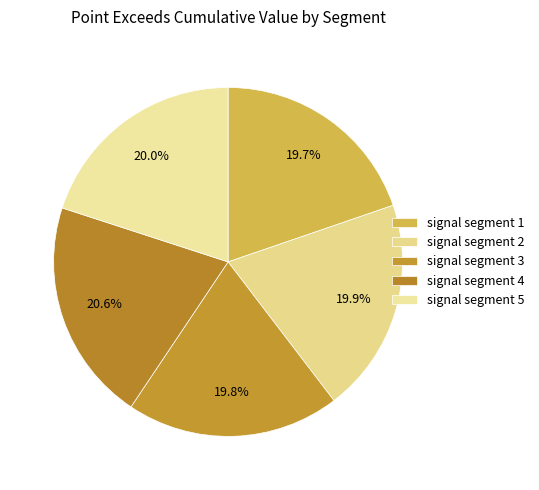

Count the number of slices in the pie.

5